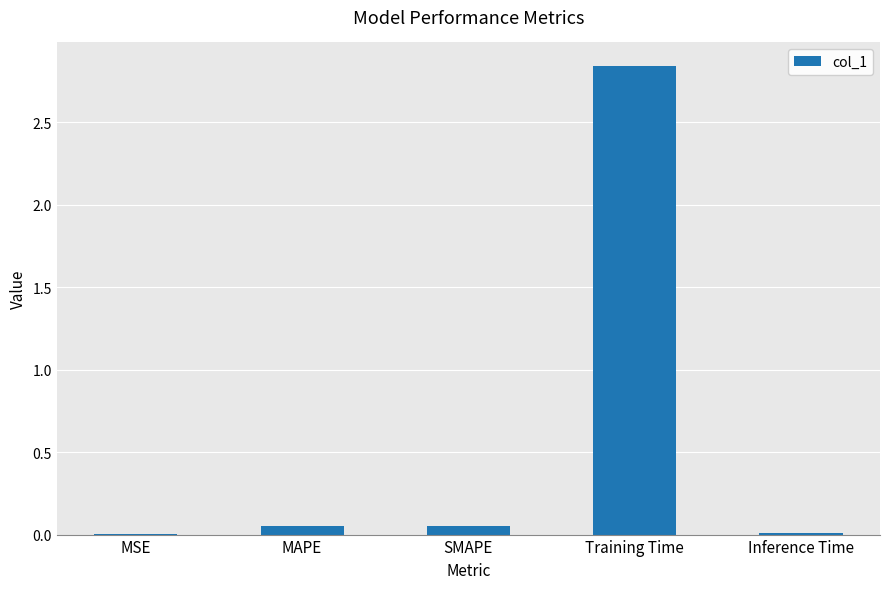

What is the sum of all values?

3.0